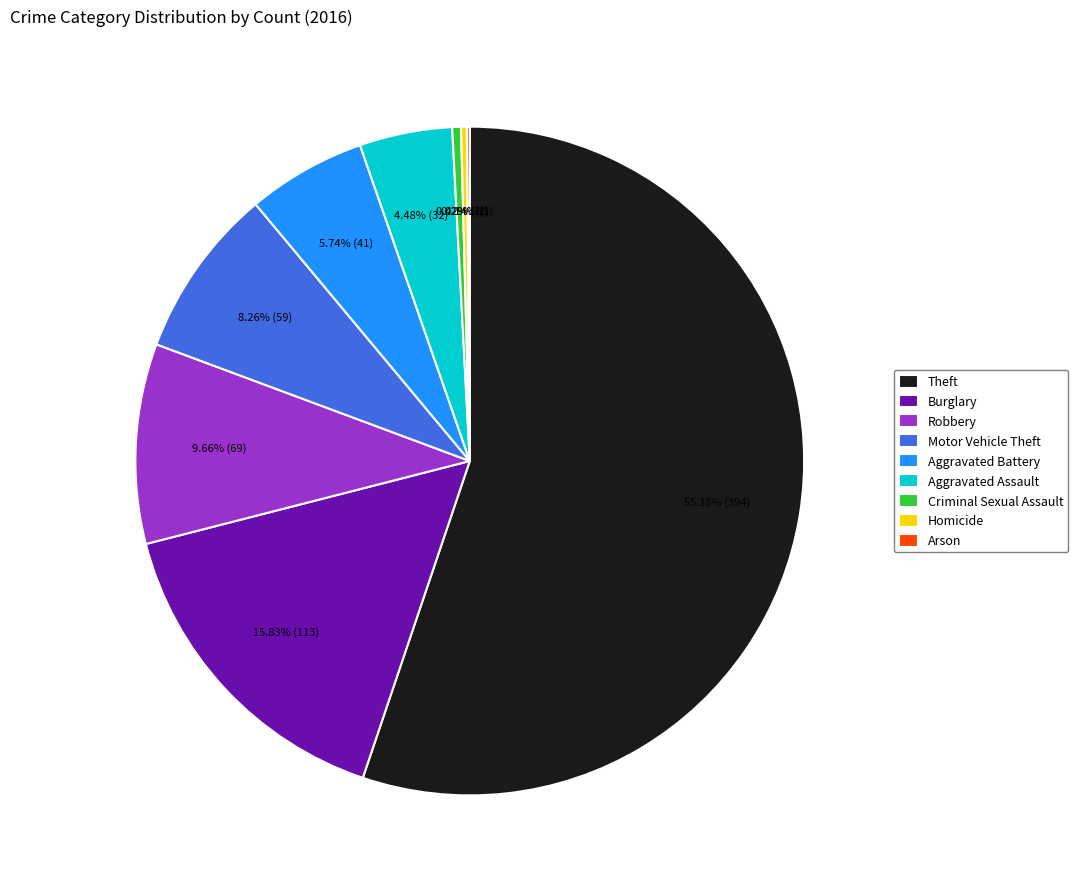

Which has a higher value, Burglary or Criminal Sexual Assault?

Burglary